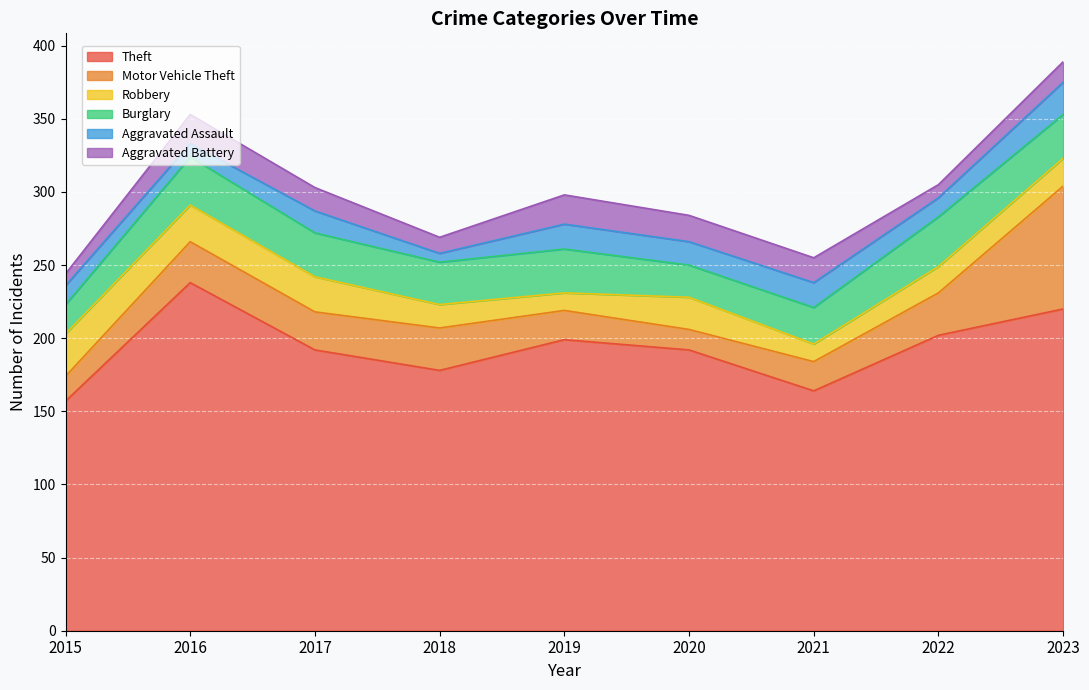

Reading left to right, what are all the values shown in this chart?

Theft: 2015=157	2016=238	2017=192	2018=178	2019=199	2020=192	2021=164	2022=202	2023=220
Motor Vehicle Theft: 2015=17	2016=28	2017=26	2018=29	2019=20	2020=14	2021=20	2022=29	2023=84
Robbery: 2015=29	2016=25	2017=24	2018=16	2019=12	2020=22	2021=12	2022=18	2023=19
Burglary: 2015=20	2016=33	2017=30	2018=29	2019=30	2020=22	2021=25	2022=34	2023=30
Aggravated Assault: 2015=13	2016=9	2017=15	2018=6	2019=17	2020=16	2021=17	2022=13	2023=22
Aggravated Battery: 2015=8	2016=20	2017=16	2018=11	2019=20	2020=18	2021=17	2022=9	2023=14